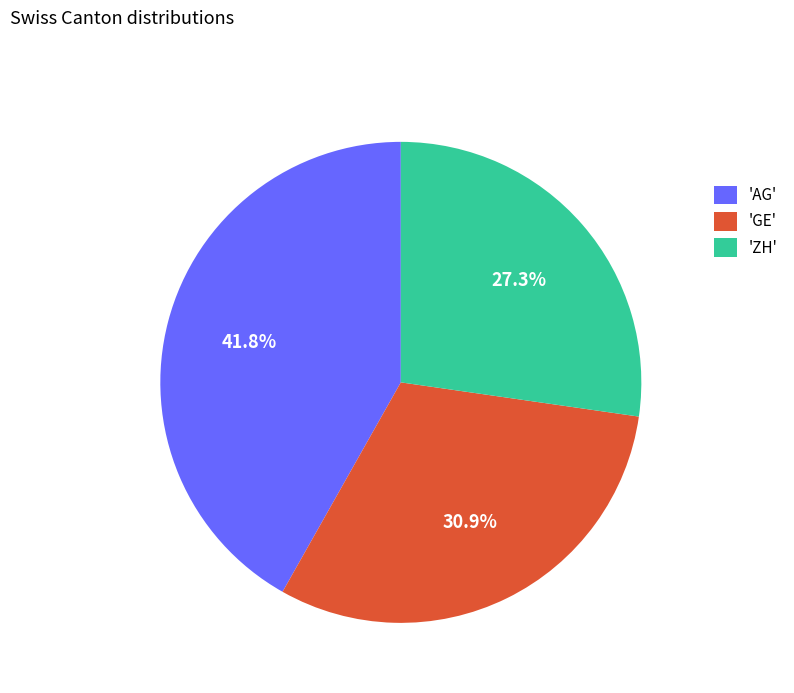

Which category has the biggest portion of the pie?

'AG'